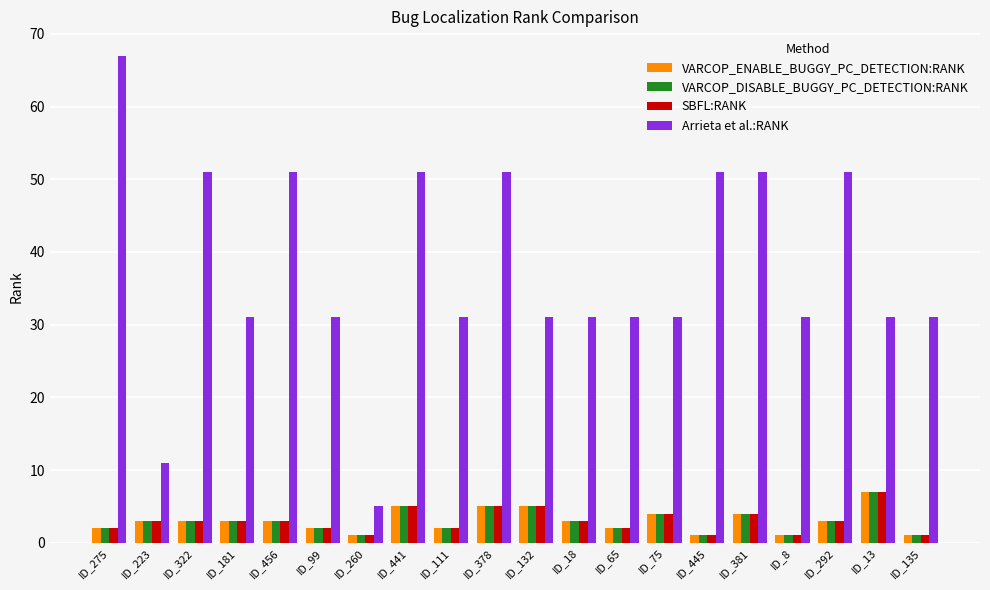

What is the sum of the VARCOP_ENABLE_BUGGY_PC_DETECTION:RANK values at ID_381 and ID_445?

5